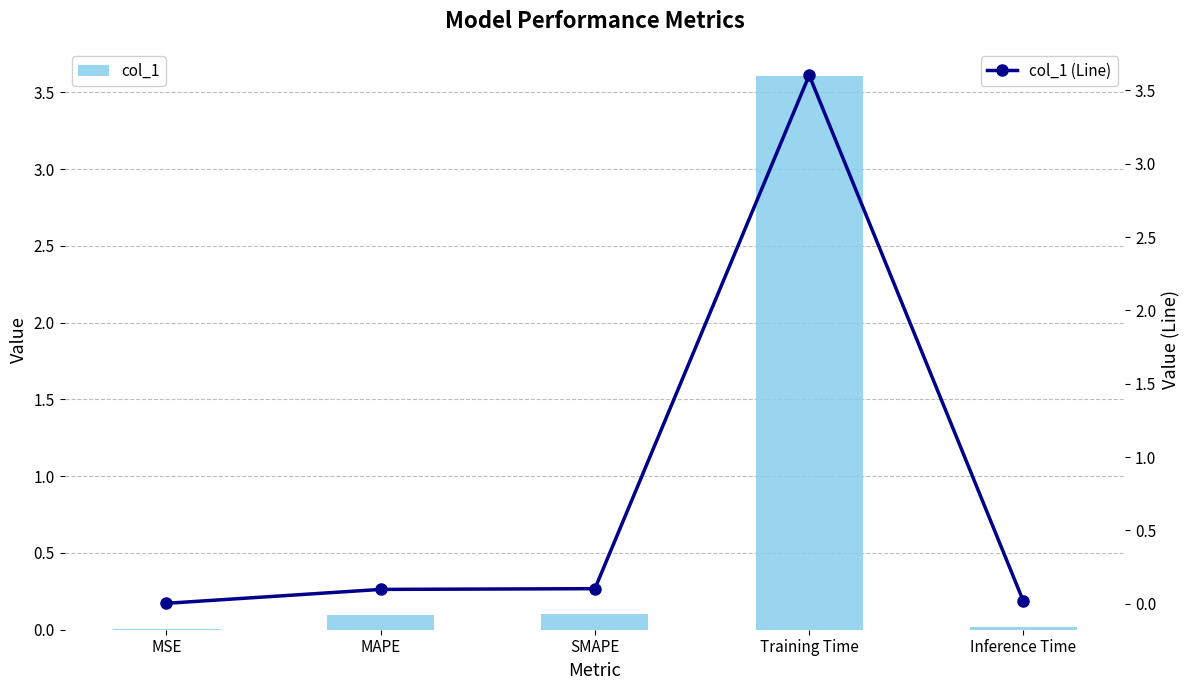

How many data points does each series have?

5